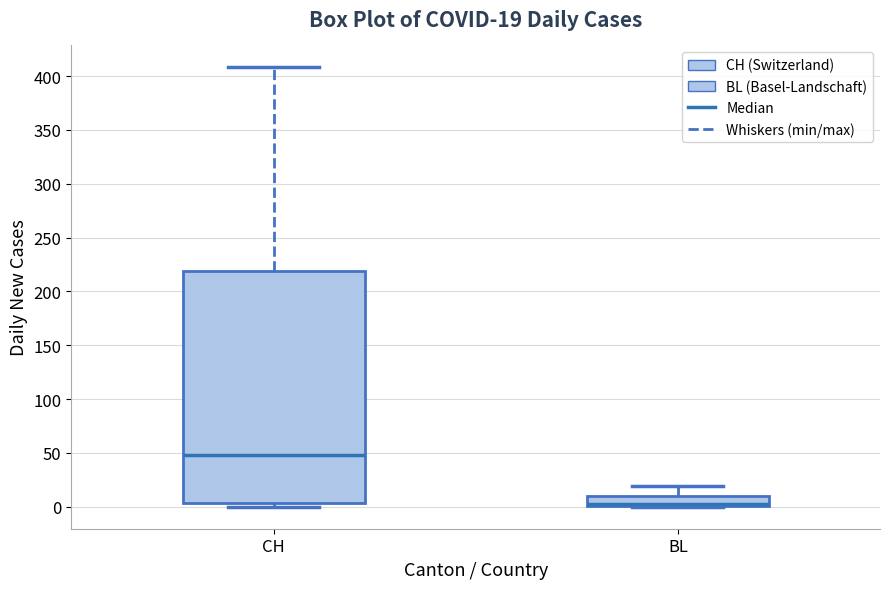

Which box is the tallest, from its lower edge to its upper edge?

CH